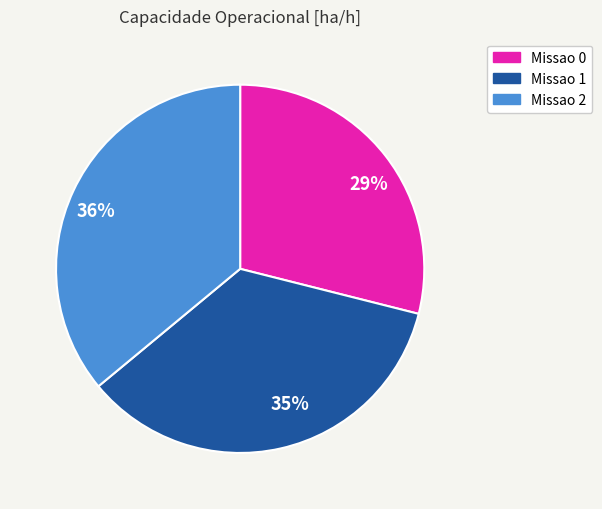

To the nearest percent, what percentage of the pie is 29%?

29%